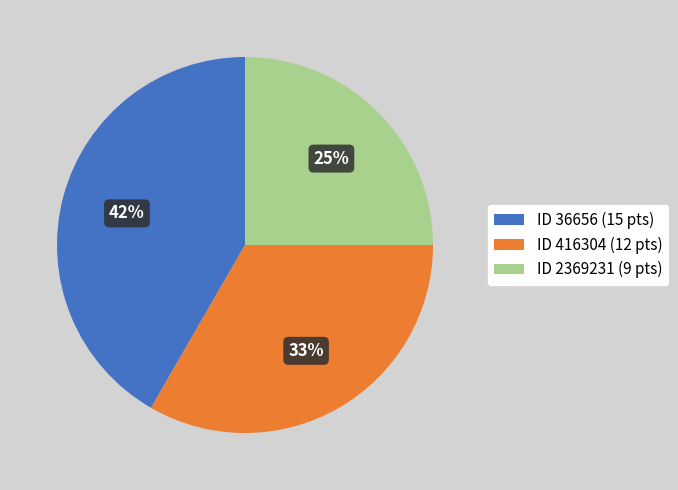

To the nearest percent, what portion does ID 36656 (15 pts) represent?

42%